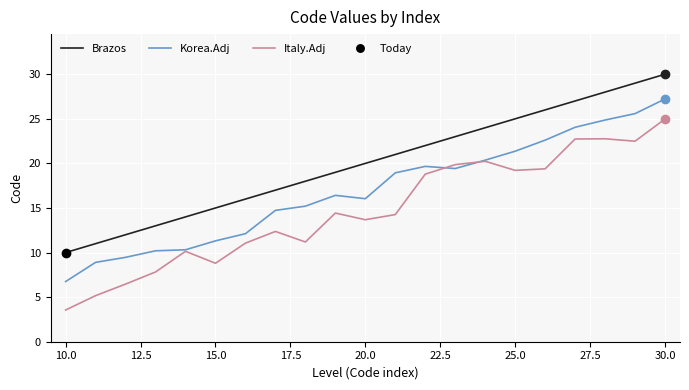

At which label does Korea.Adj reach its peak?

30.0